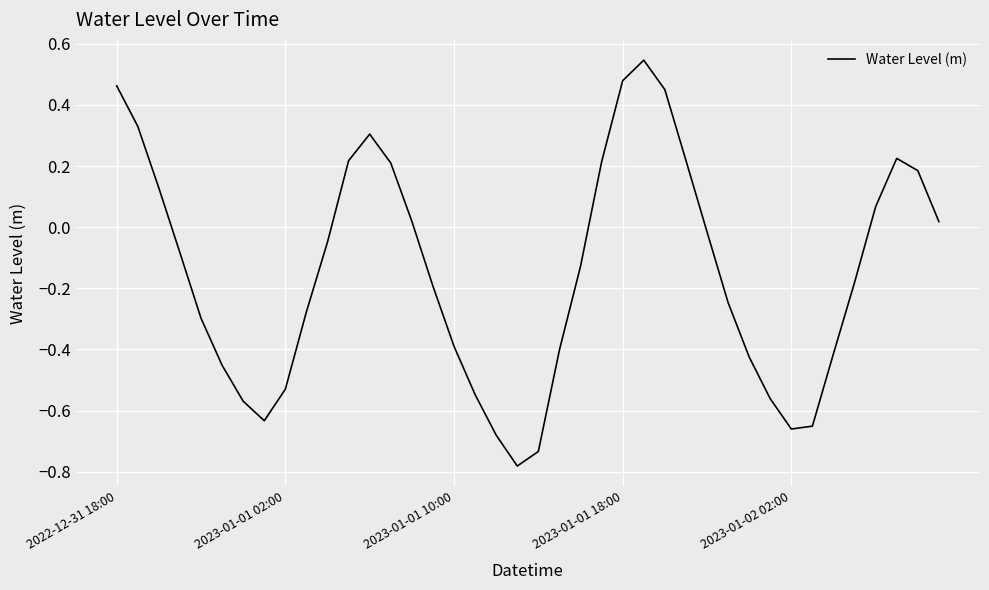

Count the number of data series in this chart.

1